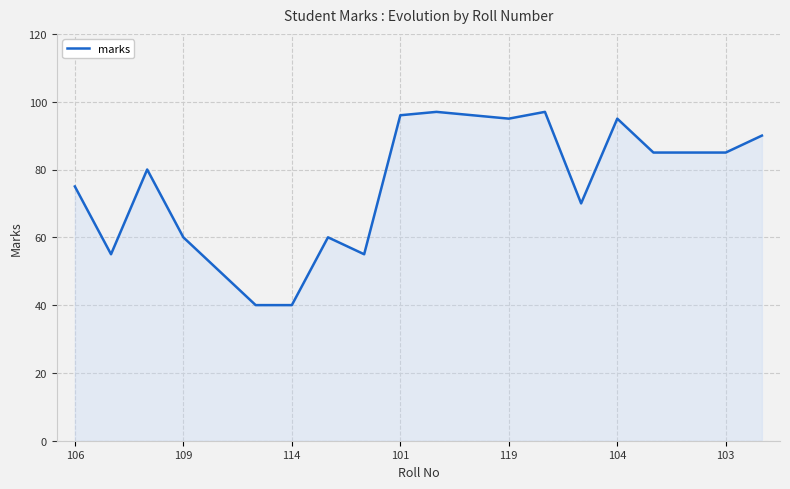

What is the sum of all values?

1506